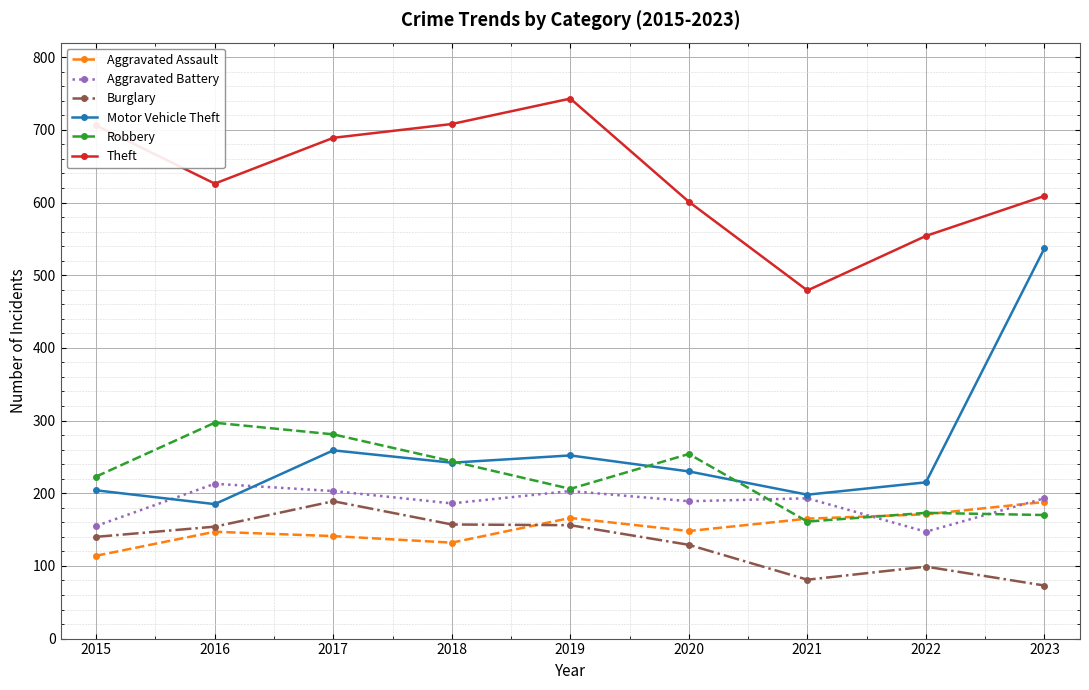

How many times do Robbery and Motor Vehicle Theft cross each other?

3